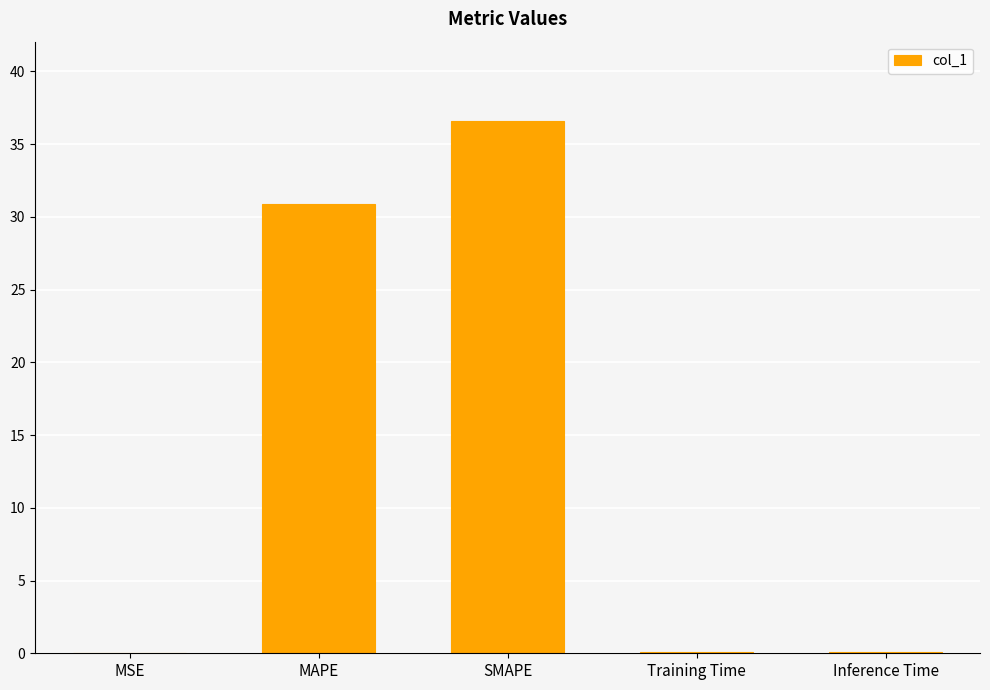

Are the bars grouped side by side (vs. stacked)?

No